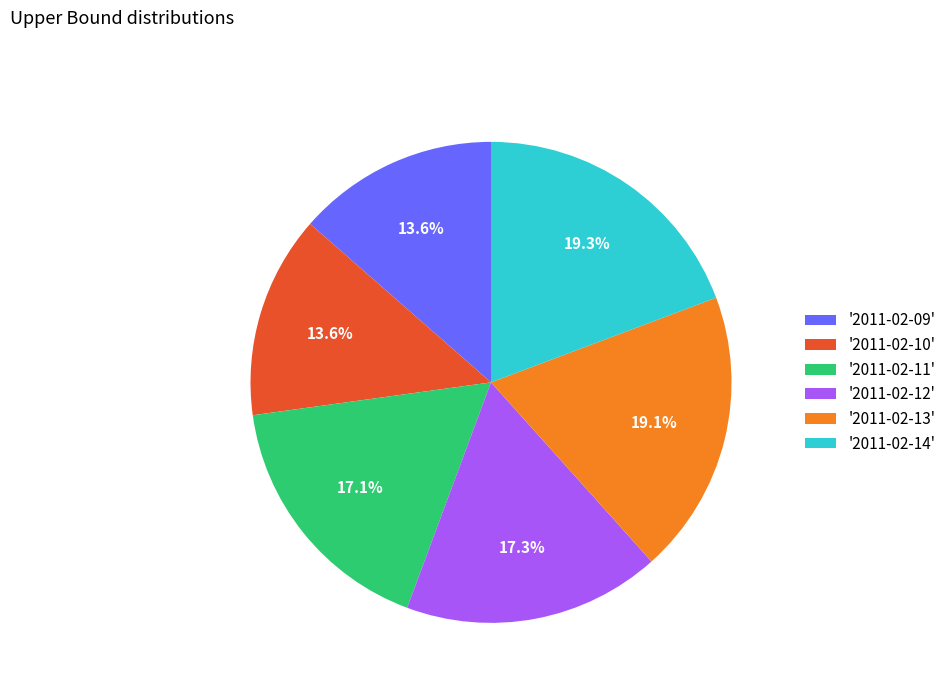

What percentage do '2011-02-14' and '2011-02-11' together represent?

36.4%